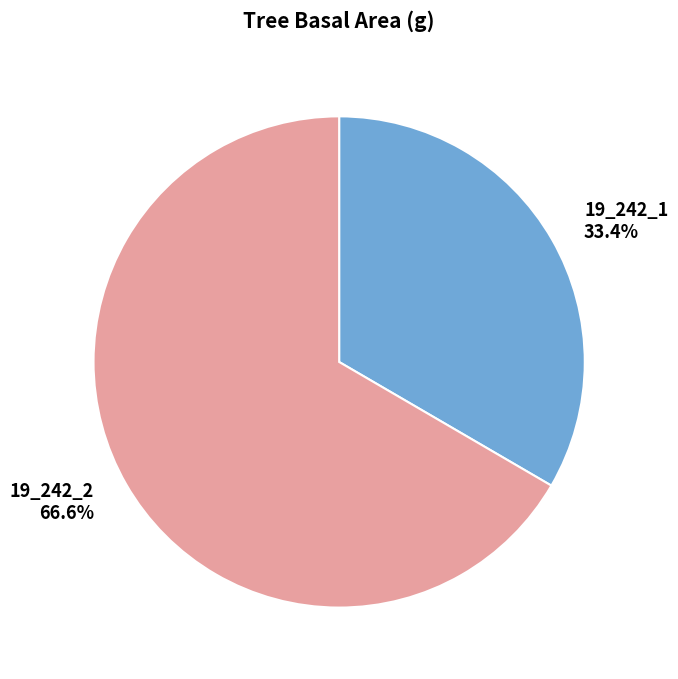

How many slices are in this pie chart?

2